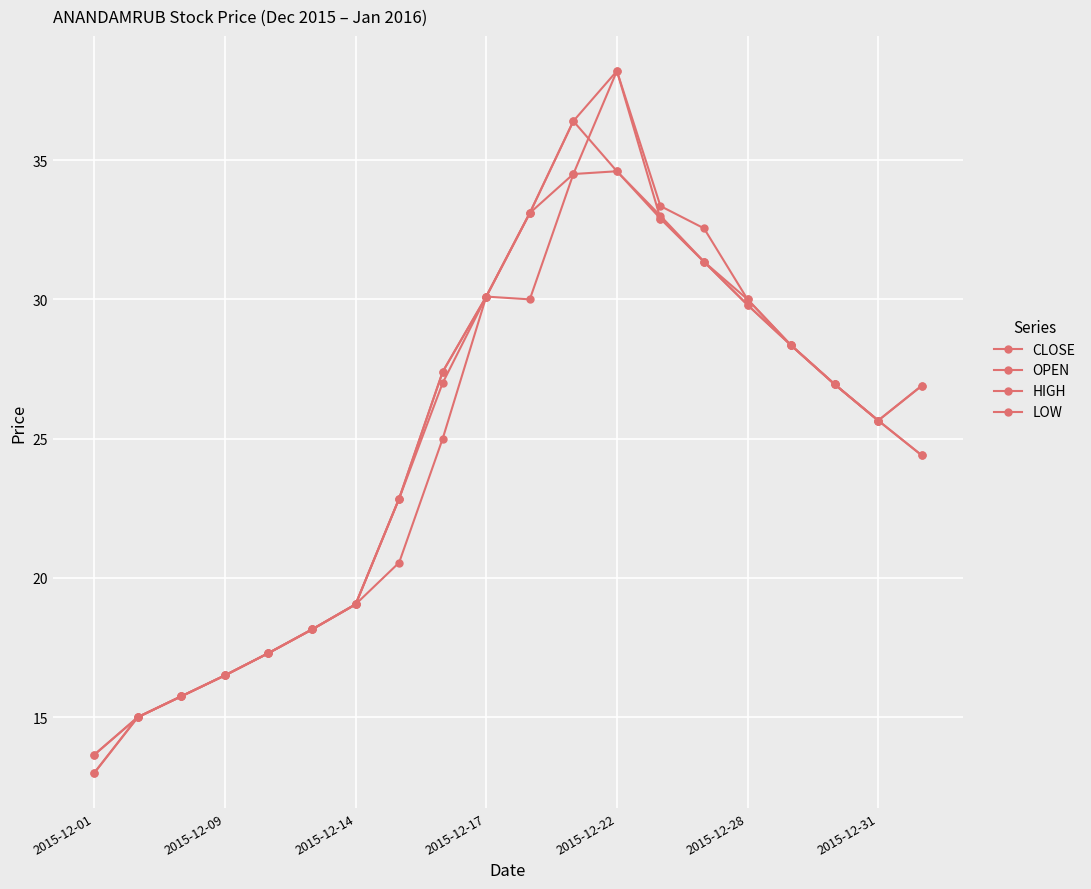

Does the chart have visible grid lines?

Yes